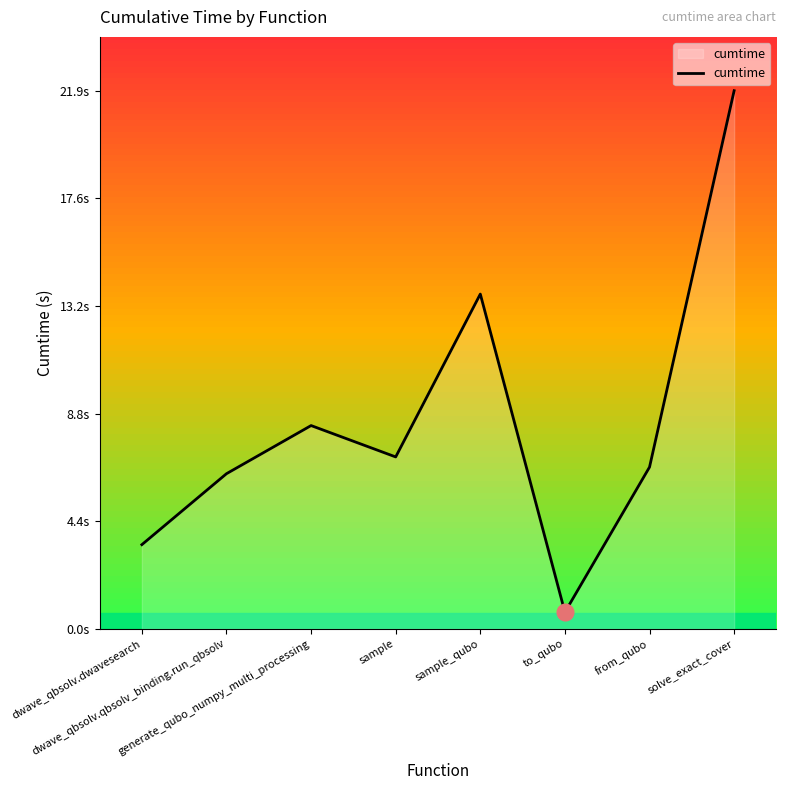

Does the chart have visible grid lines?

No